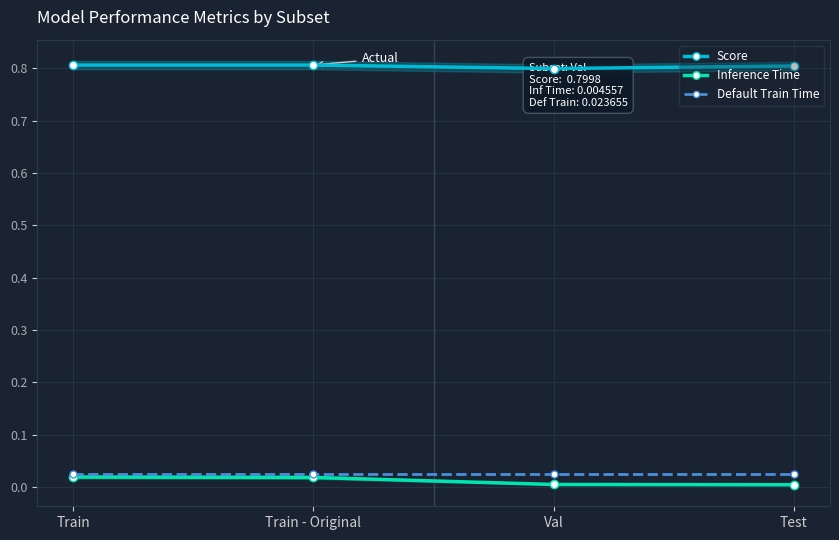

Between Train and Test, which is larger?

Train